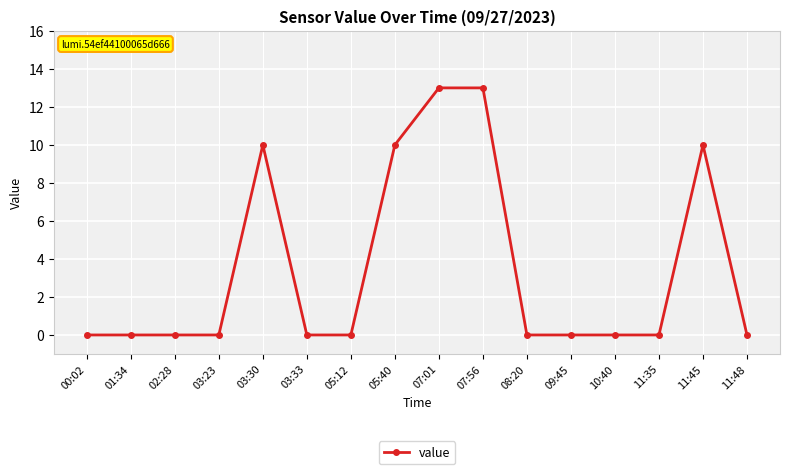

The chart shows a value of 7 at 10:40. True or false?

False